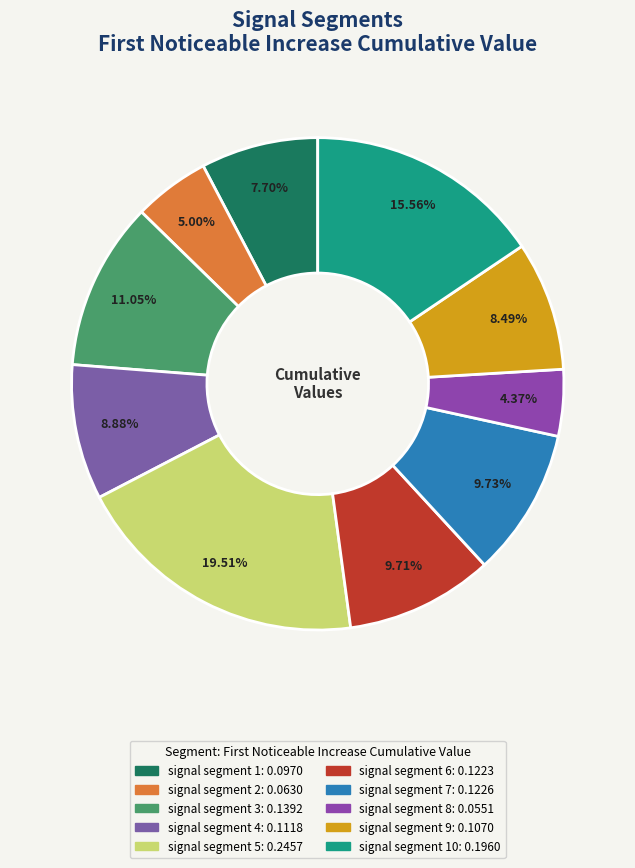

Count the number of slices in the pie.

10